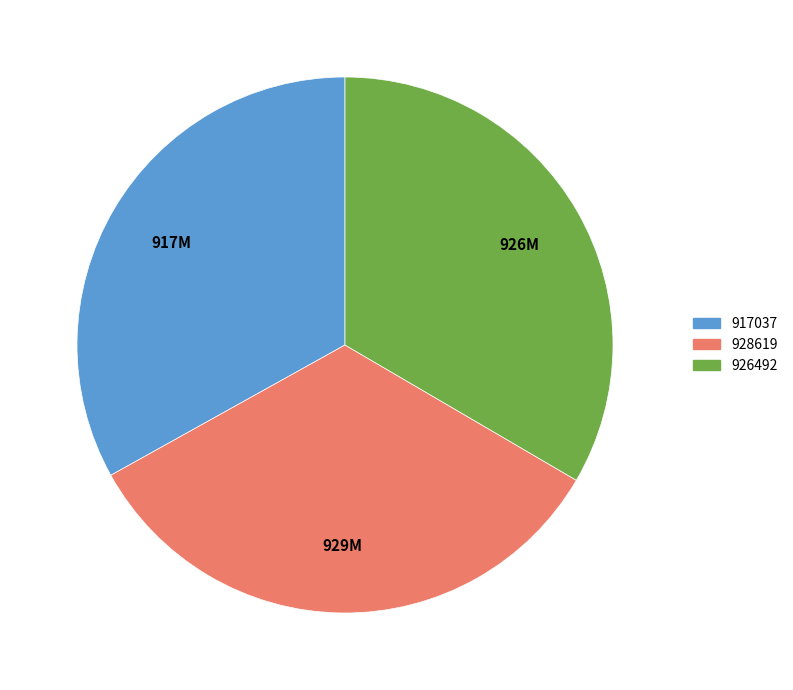

Does any single category account for the majority?

No